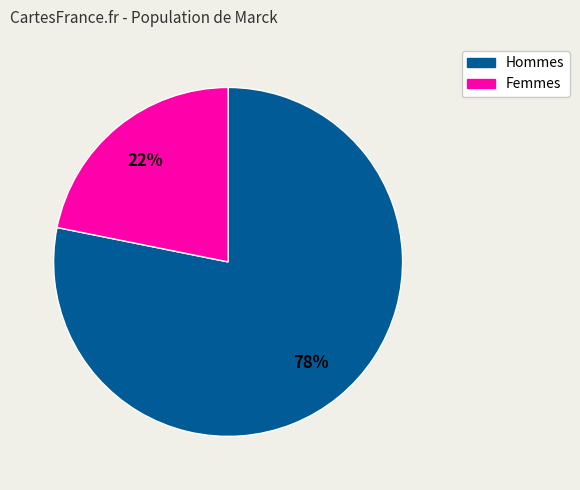

Is there a majority slice in this chart?

Yes